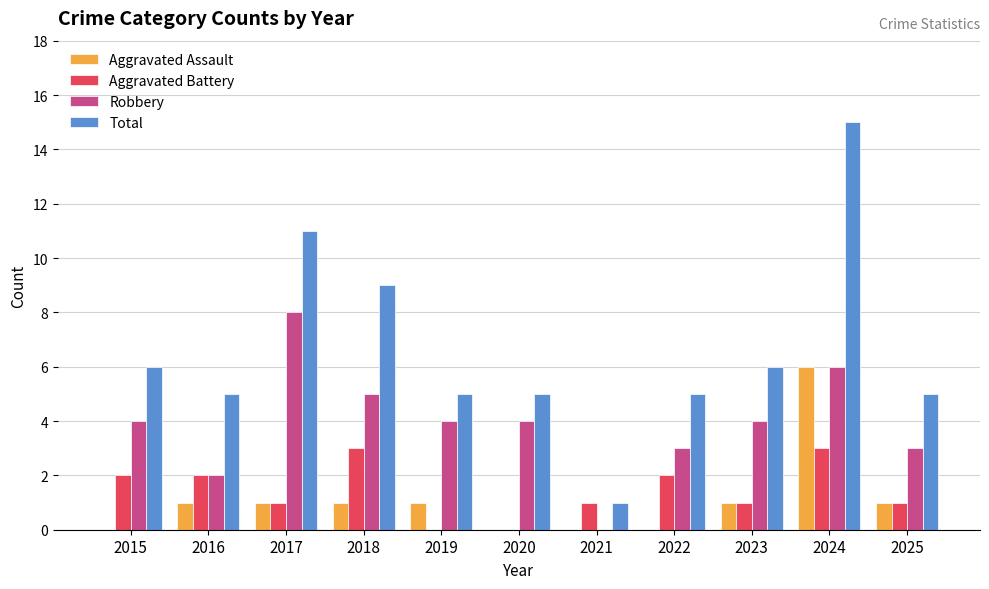

Reading right to left, list all the values displayed in this chart.

Aggravated Assault: 2025=1	2024=6	2023=1	2022=0	2021=0	2020=0	2019=1	2018=1	2017=1	2016=1	2015=0
Aggravated Battery: 2025=1	2024=3	2023=1	2022=2	2021=1	2020=0	2019=0	2018=3	2017=1	2016=2	2015=2
Robbery: 2025=3	2024=6	2023=4	2022=3	2021=0	2020=4	2019=4	2018=5	2017=8	2016=2	2015=4
Total: 2025=5	2024=15	2023=6	2022=5	2021=1	2020=5	2019=5	2018=9	2017=11	2016=5	2015=6